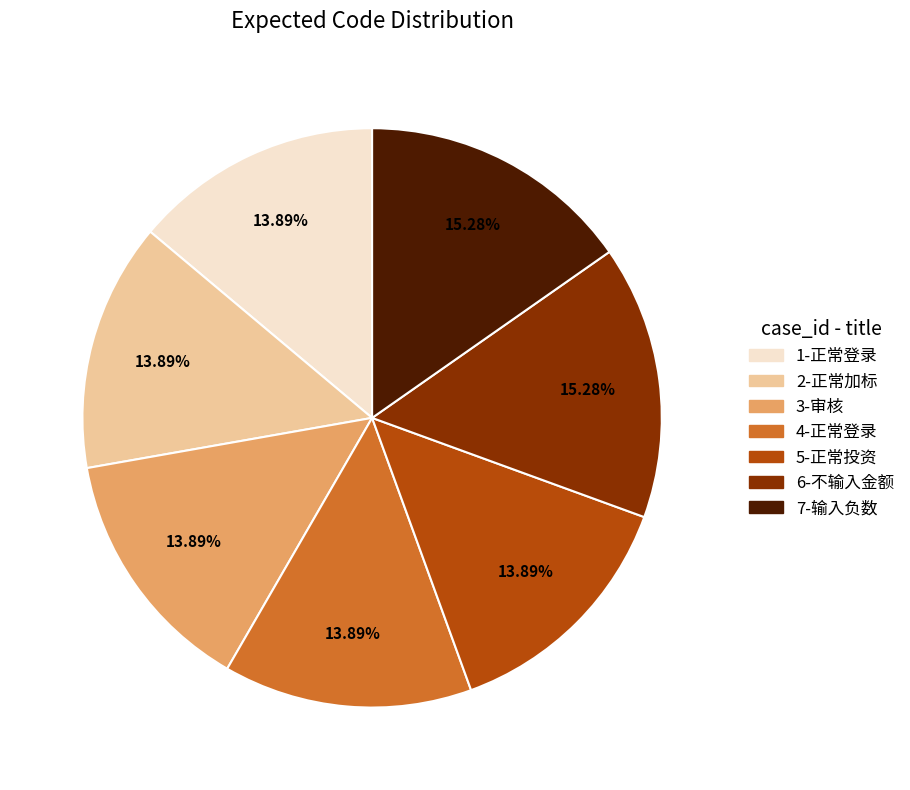

Approximately how many times larger is the value at 7-输入负数 compared to 4-正常登录?

1.1